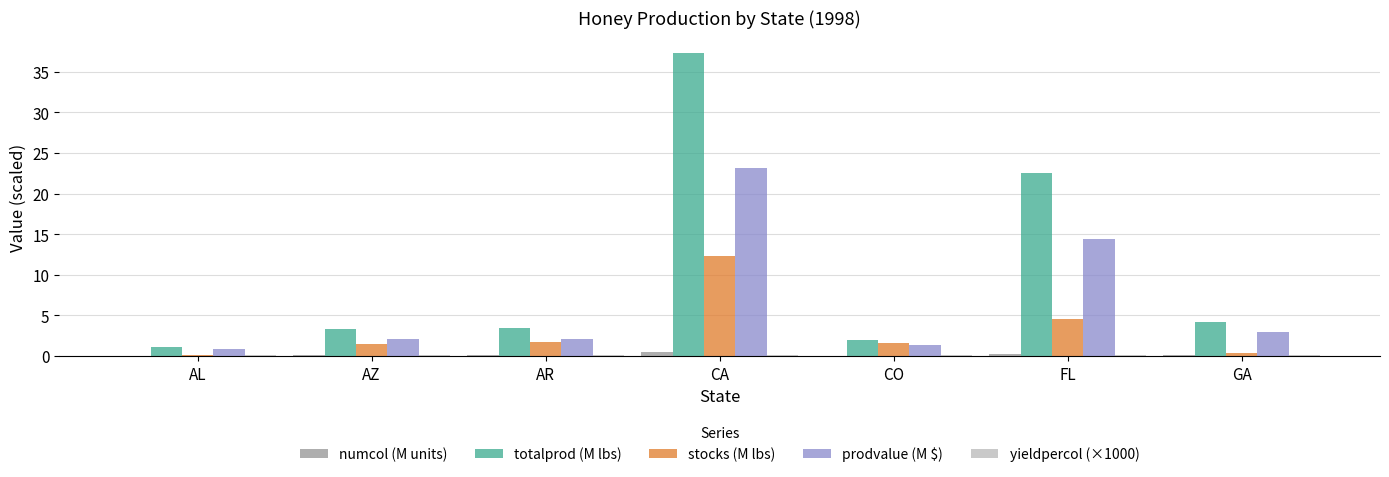

Which series changed the most between CA and GA?

totalprod (M lbs)